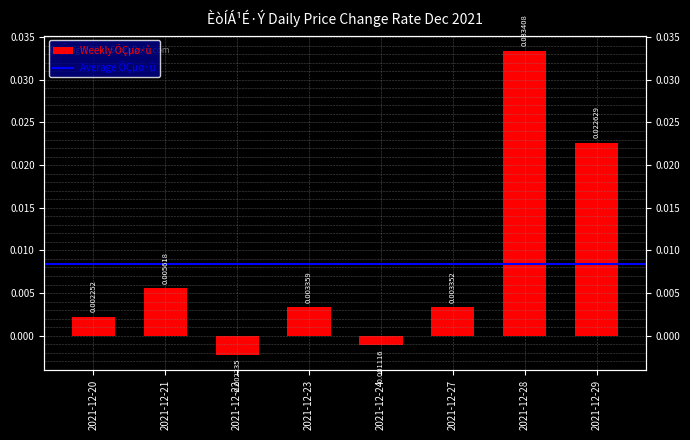

Rank the categories by value from lowest to highest.

2021-12-22, 2021-12-24, 2021-12-20, 2021-12-27, 2021-12-23, 2021-12-21, 2021-12-29, 2021-12-28